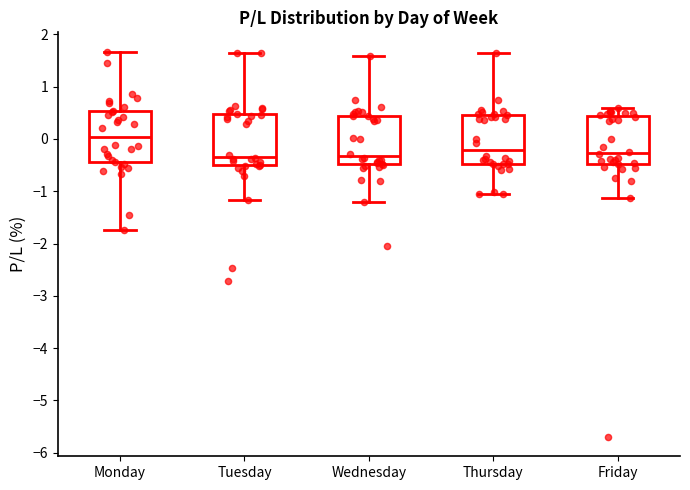

Reading left to right, read every box against the y-axis: the position of its median line, the range the box covers, and the ends of its whiskers. The values are not printed on the chart, so give them approximately, as read against the axis.

Monday: median 0.0, box -0.4 to 0.5, whiskers -1.7 to 1.7
Tuesday: median -0.3, box -0.5 to 0.5, whiskers -1.2 to 1.7
Wednesday: median -0.3, box -0.5 to 0.4, whiskers -1.2 to 1.6
Thursday: median -0.2, box -0.5 to 0.5, whiskers -1.1 to 1.7
Friday: median -0.3, box -0.5 to 0.4, whiskers -1.1 to 0.6